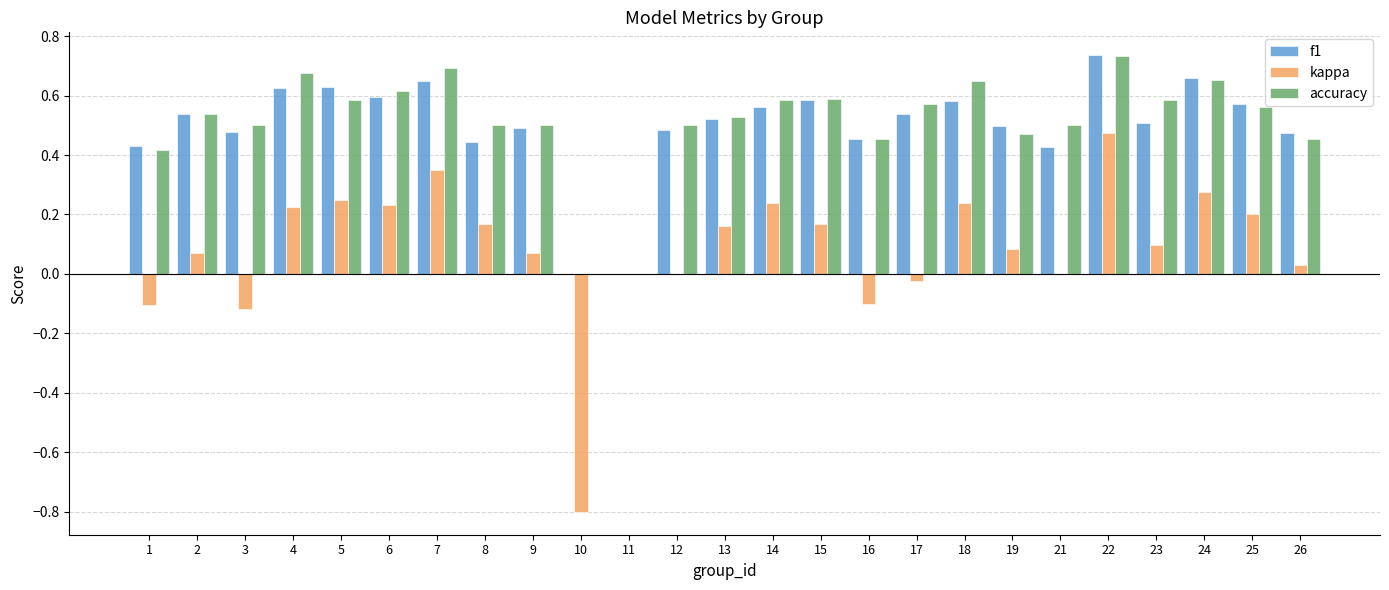

Count the accuracy values in the range 0 to 1.

25